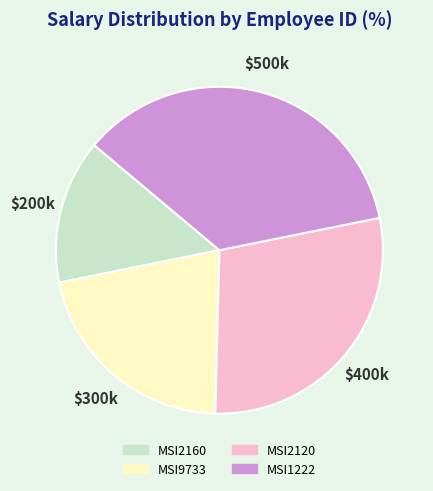

Count the number of slices in the pie.

4